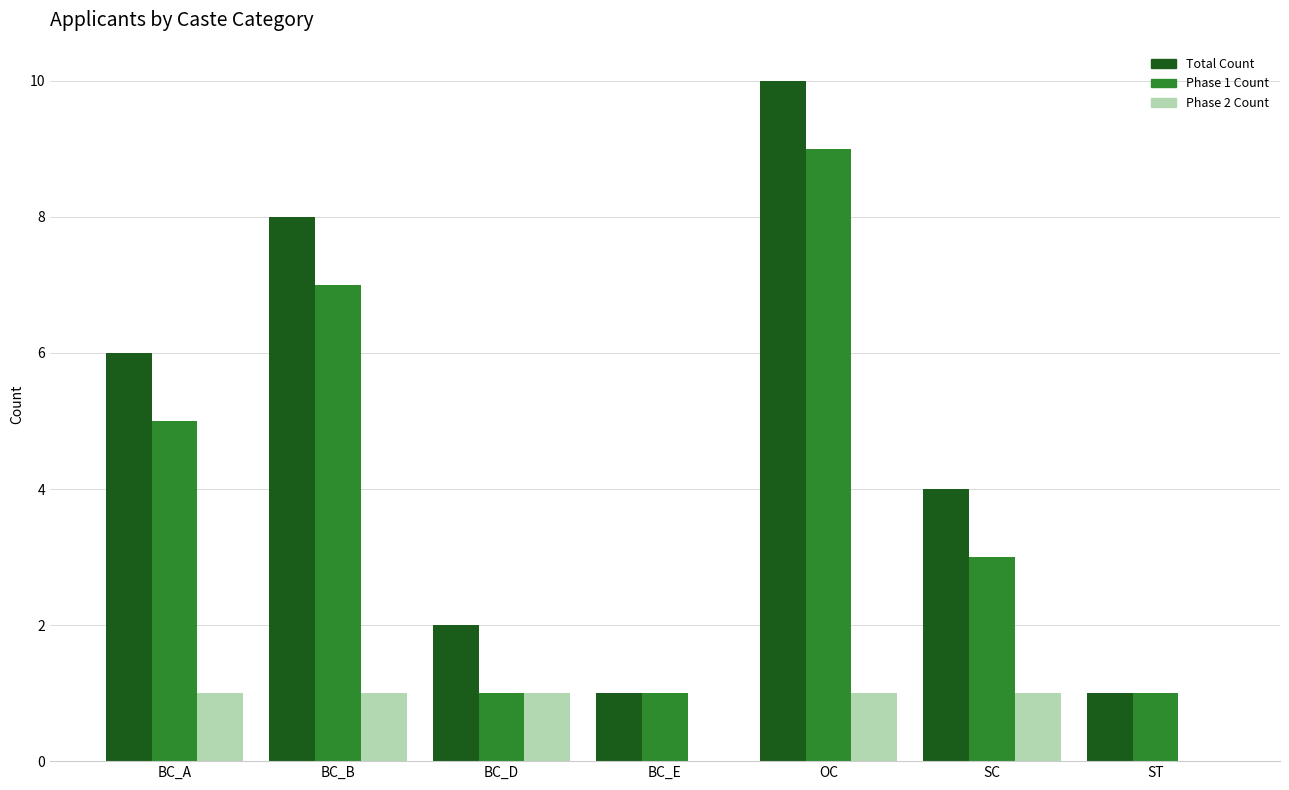

Is the value of Total Count at SC greater than the value of Phase 1 Count at OC?

No